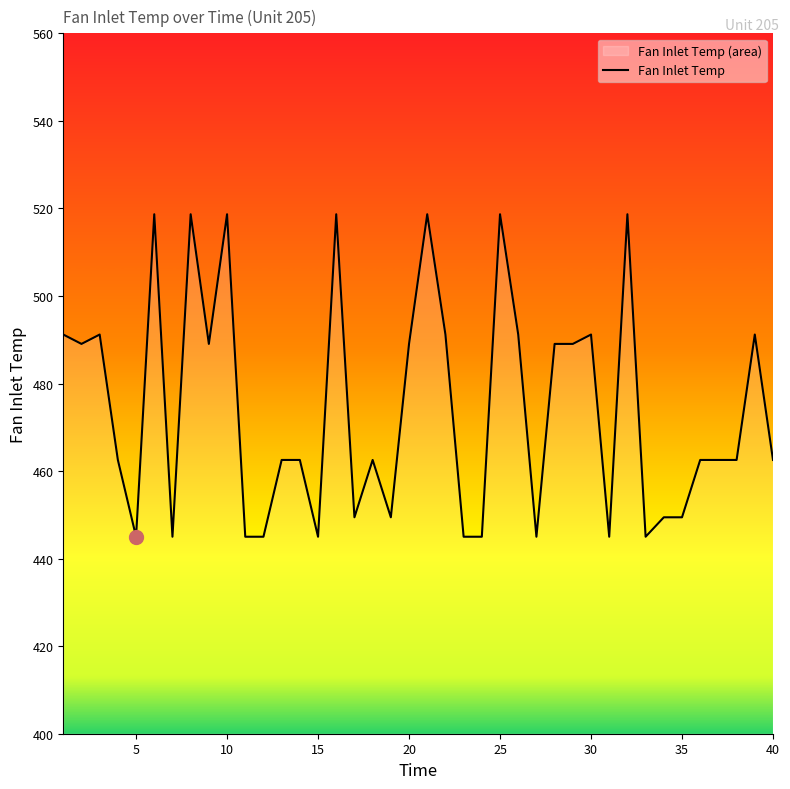

How many data points are less than 462?

14